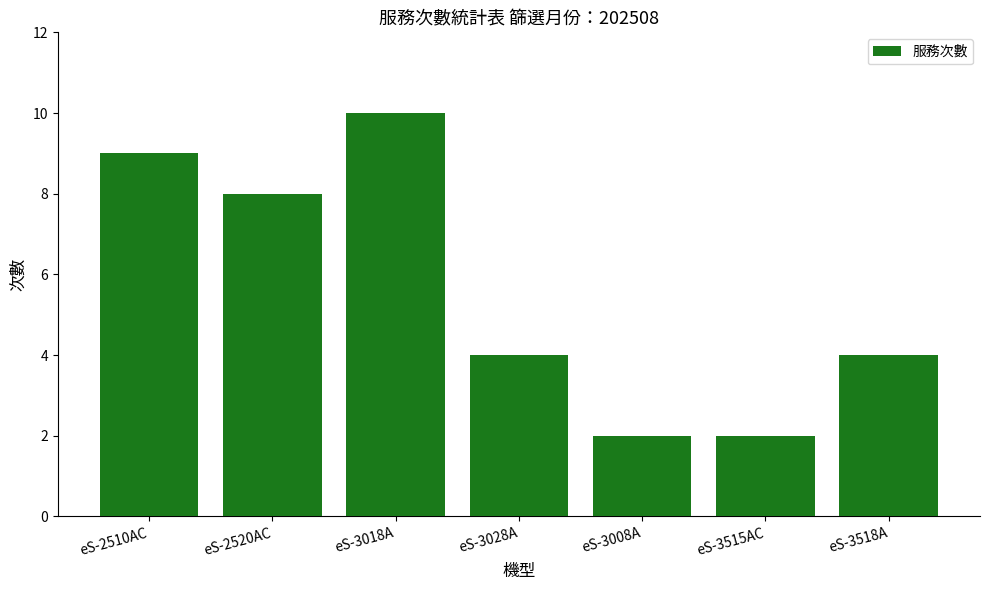

True or false: the data shows 10 at eS-3018A.

True